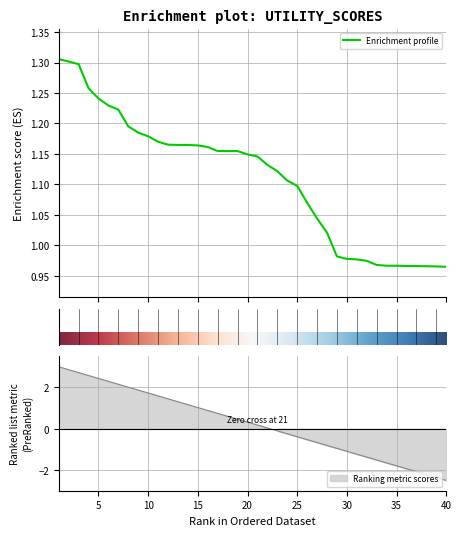

The value at 2 is 1.3. True or false?

True